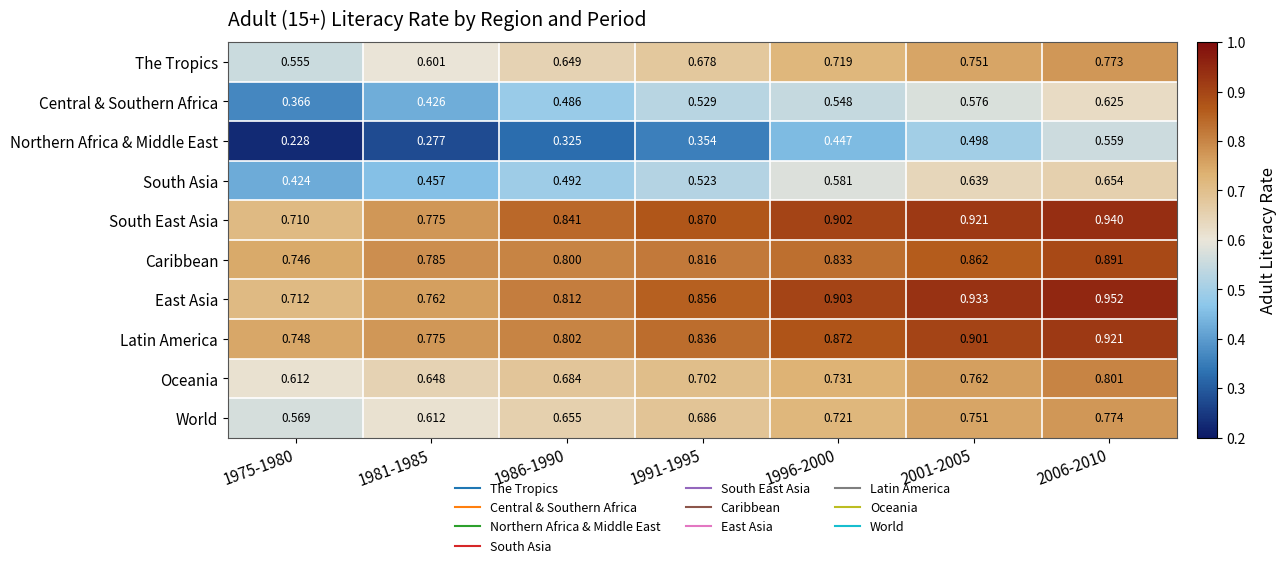

At 1975-1980, list the series in order from smallest to largest.

Northern Africa & Middle East, Central & Southern Africa, South Asia, The Tropics, World, Oceania, South East Asia, East Asia, Caribbean, Latin America